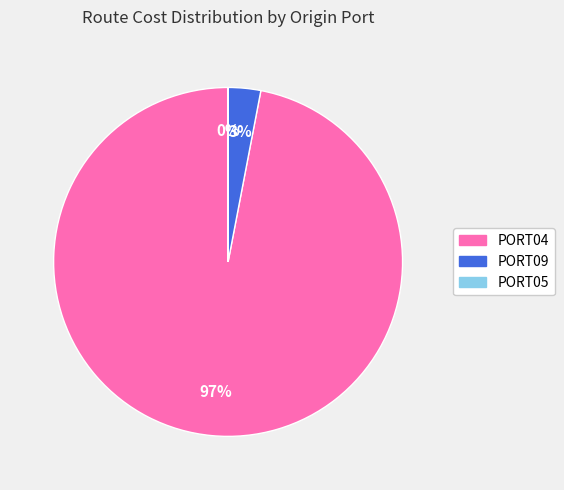

To the nearest percent, what percentage of the pie is PORT09?

3%